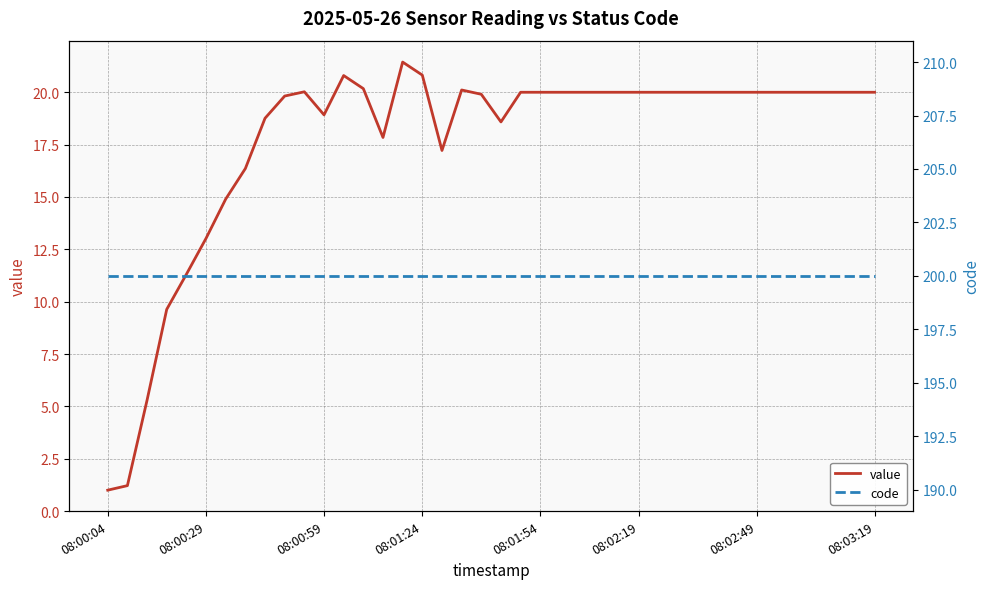

What is the highest value of the code series?

200.0